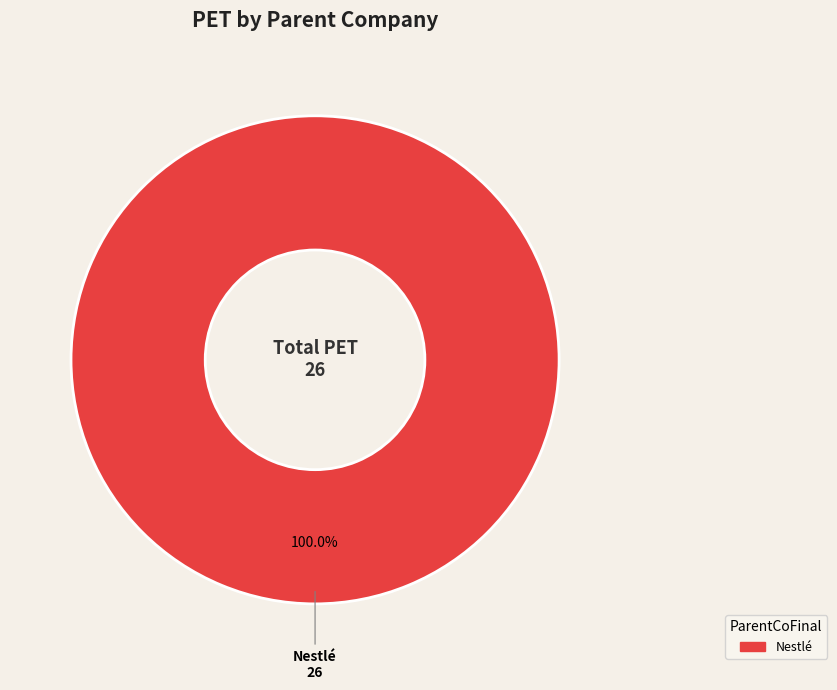

Does Nestlé account for over 50% of the chart?

Yes